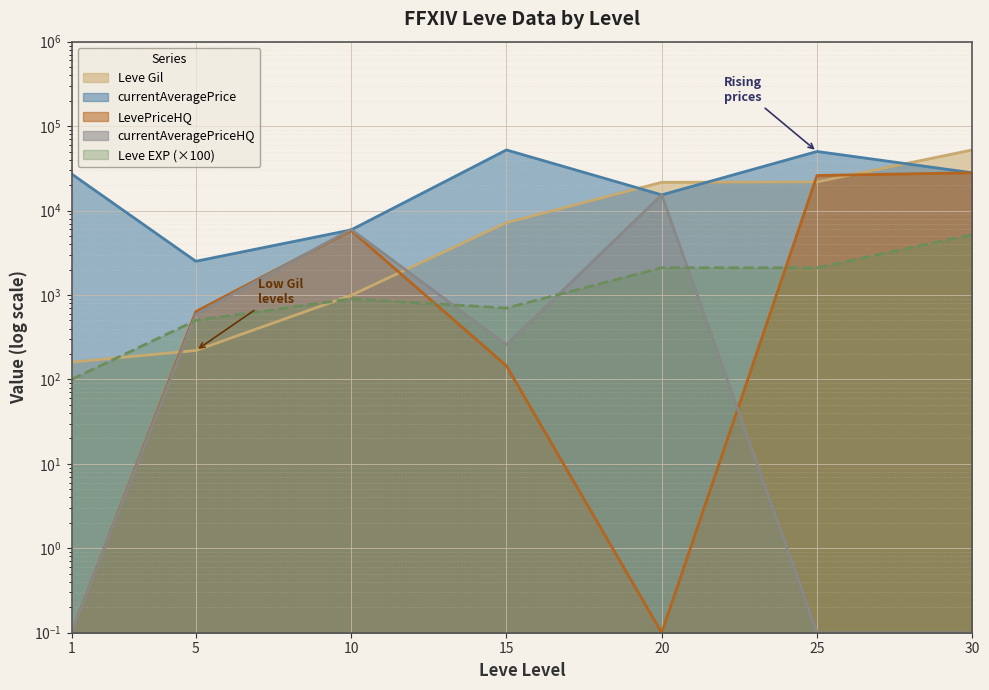

The Leve EXP series shows 500.0 at 5. True or false?

True